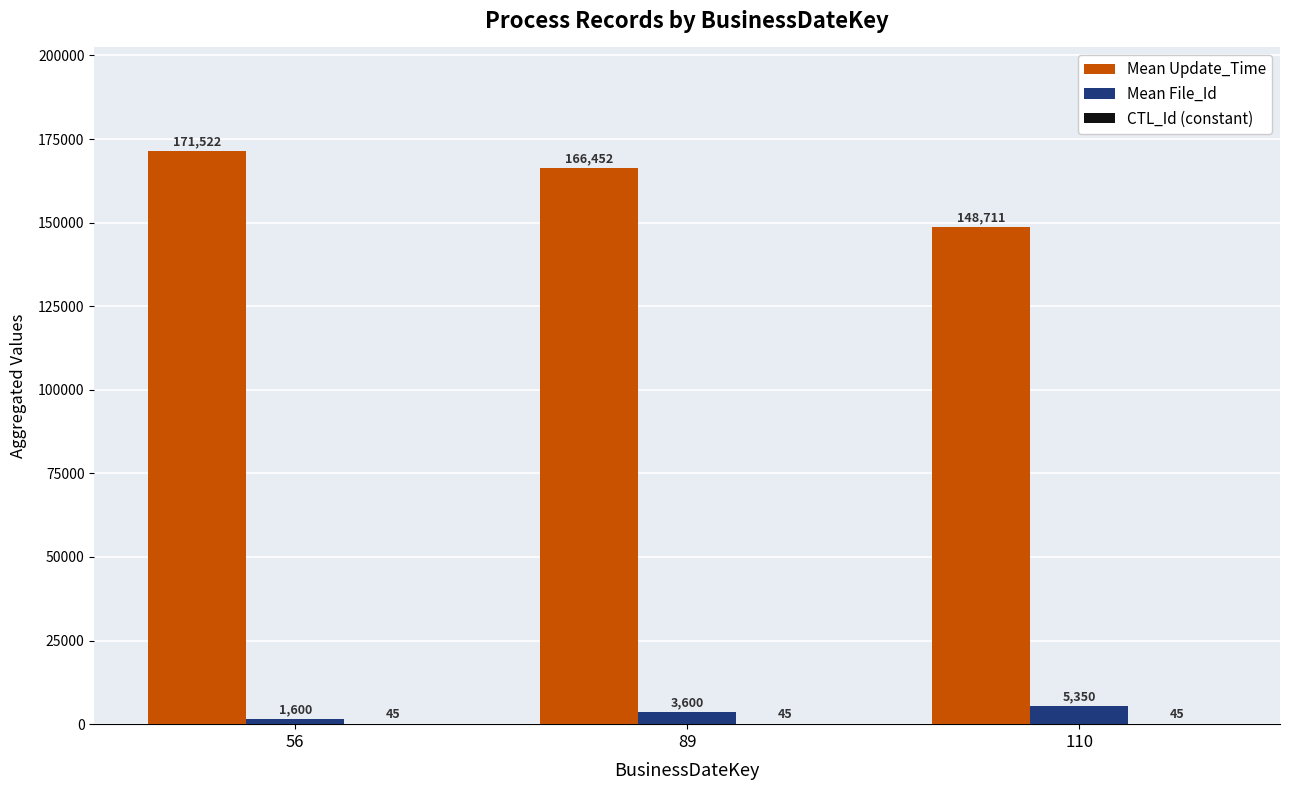

Which series has the largest total across all categories?

Mean Update_Time